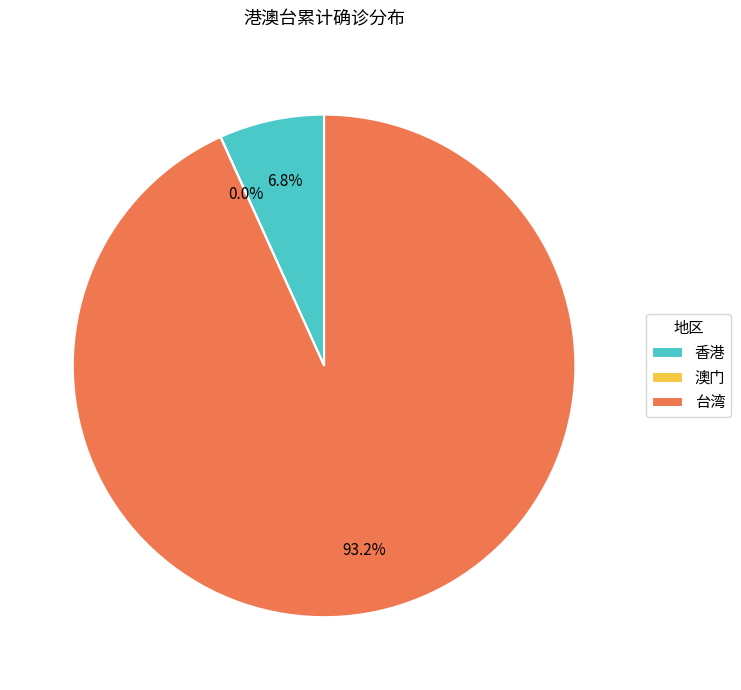

The 香港 slice represents 13% of the pie. True or false?

False